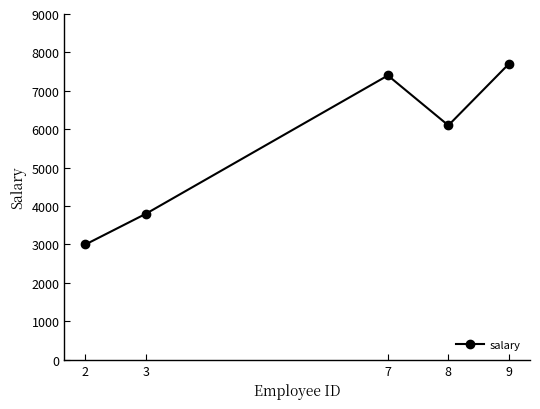

The value at 9 is 7700. True or false?

True